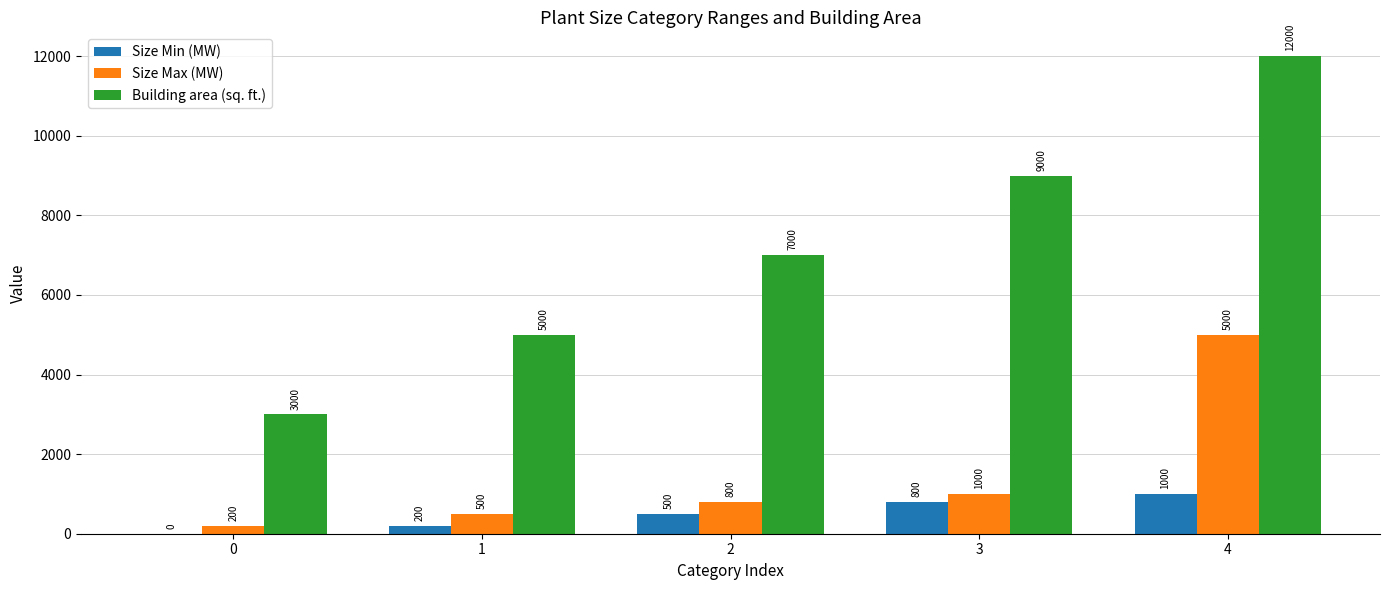

What is the sum of all Size Max (MW) values?

7500